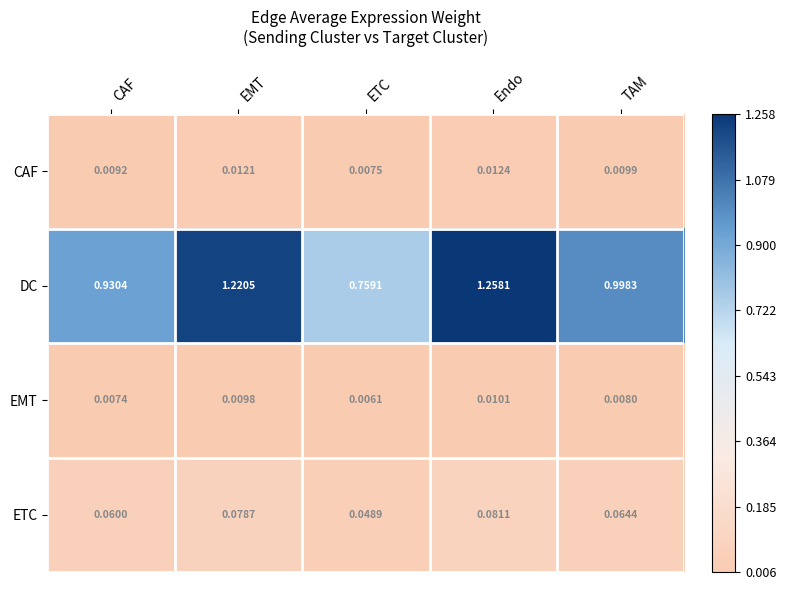

At how many categories does at least one series exceed 1?

2